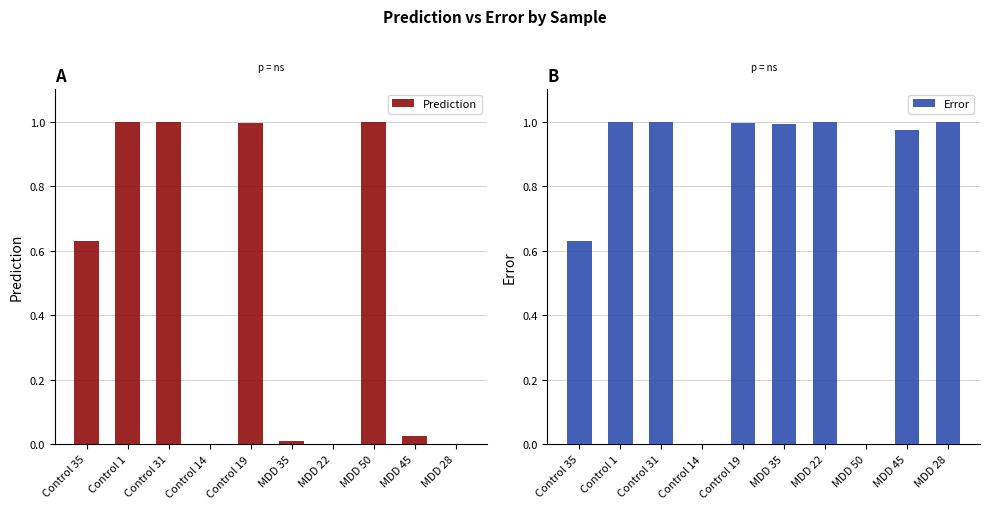

Rank the series by their maximum value, from highest to lowest.

Error, Prediction